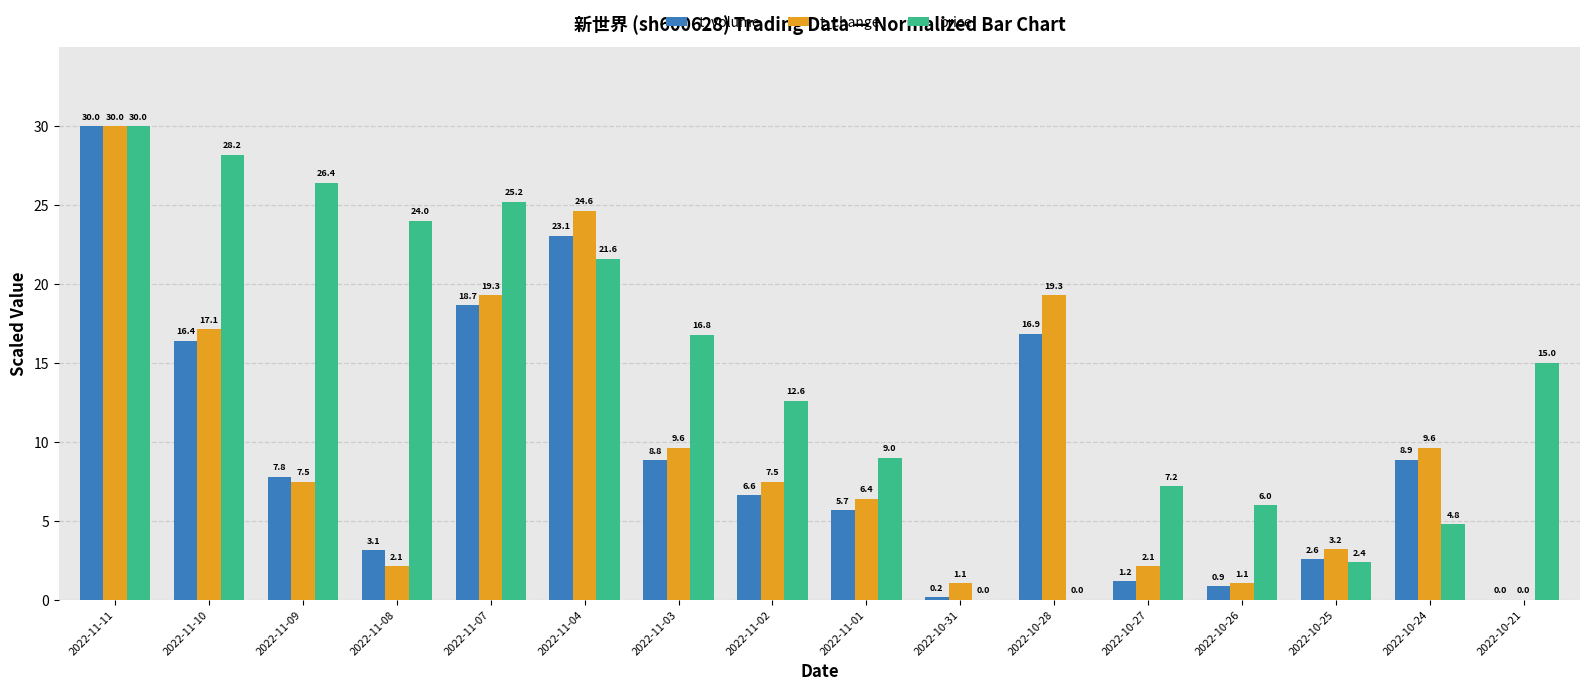

Which series changed the most between 2022-11-03 and 2022-11-02?

price